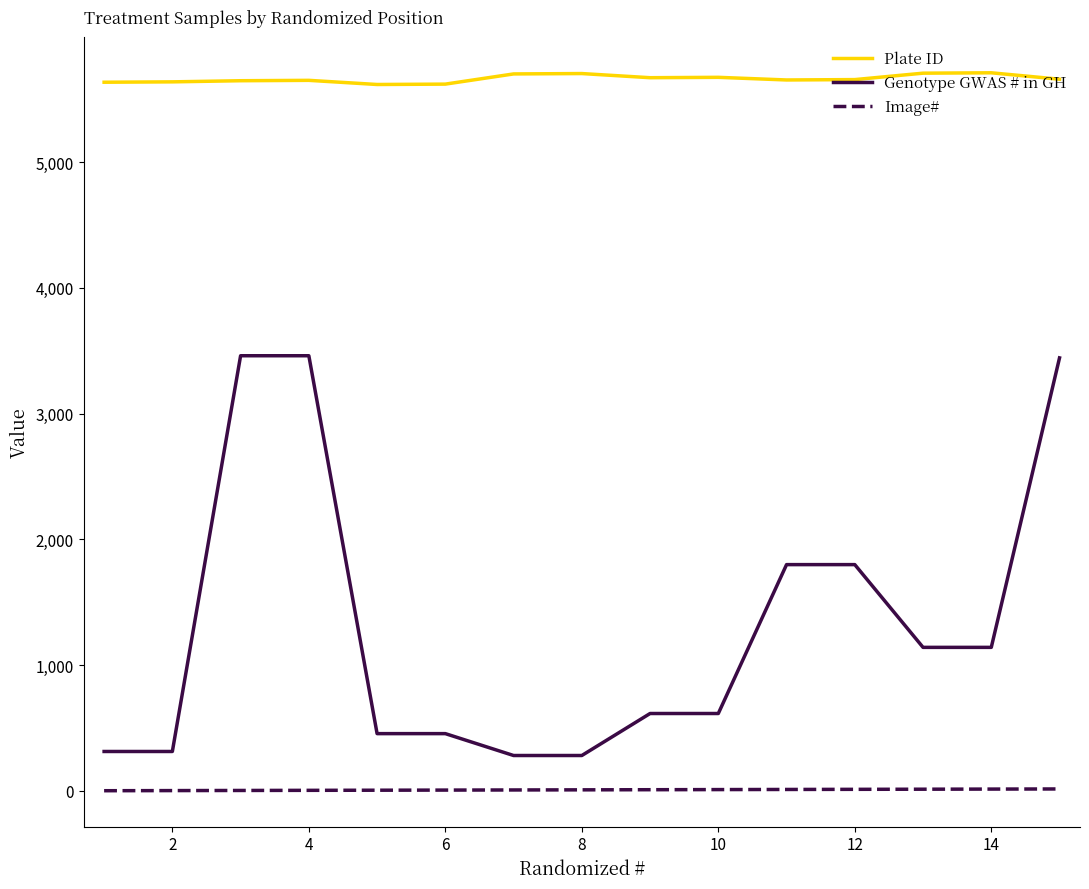

Which series has the widest spread of values?

Genotype GWAS # in GH